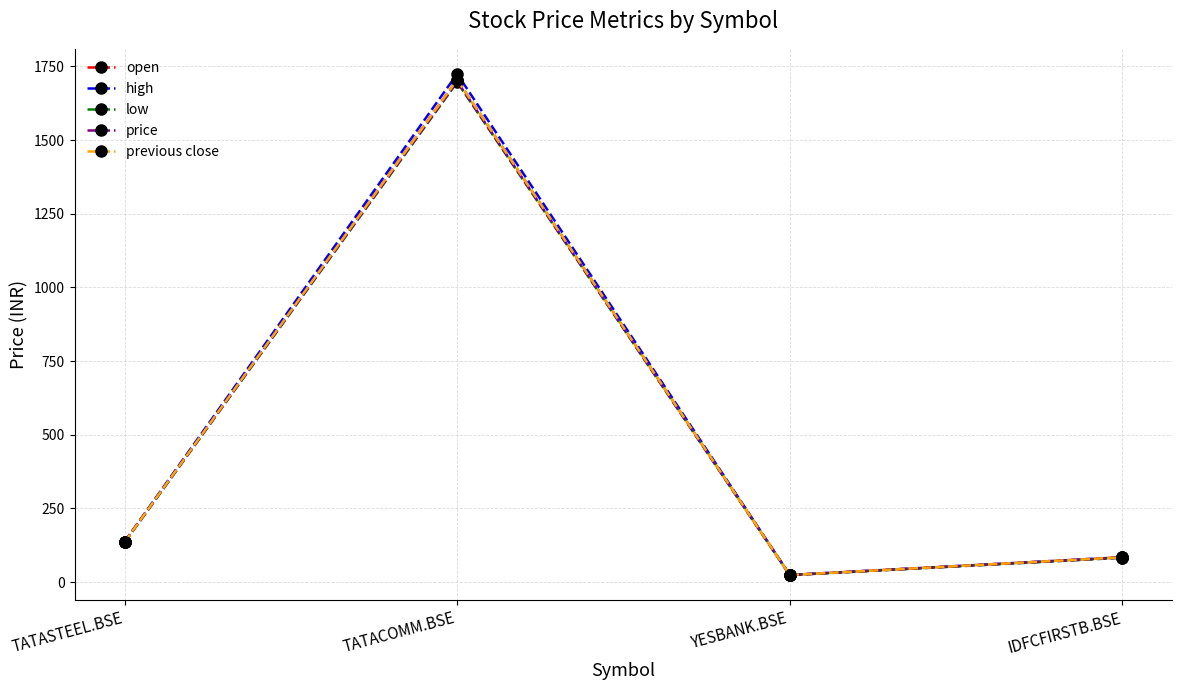

At which category does the chart reach its peak across all series?

TATACOMM.BSE